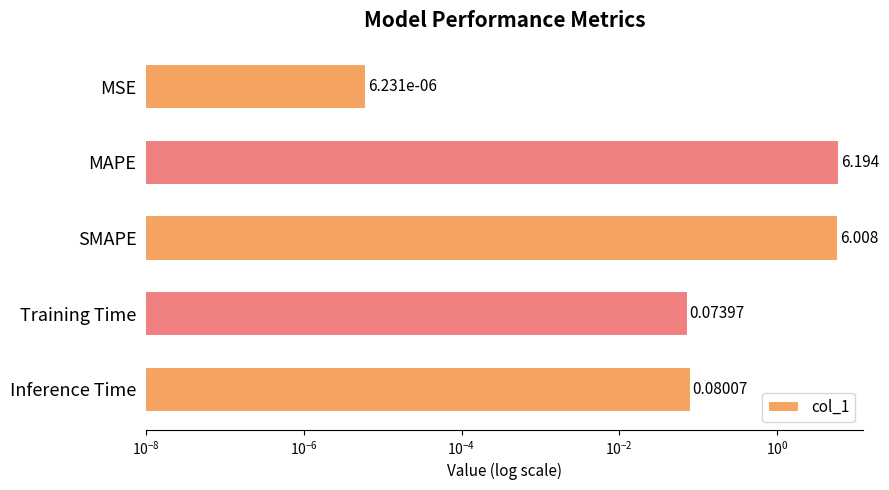

True or false: the data shows 0.1 at Training Time.

False